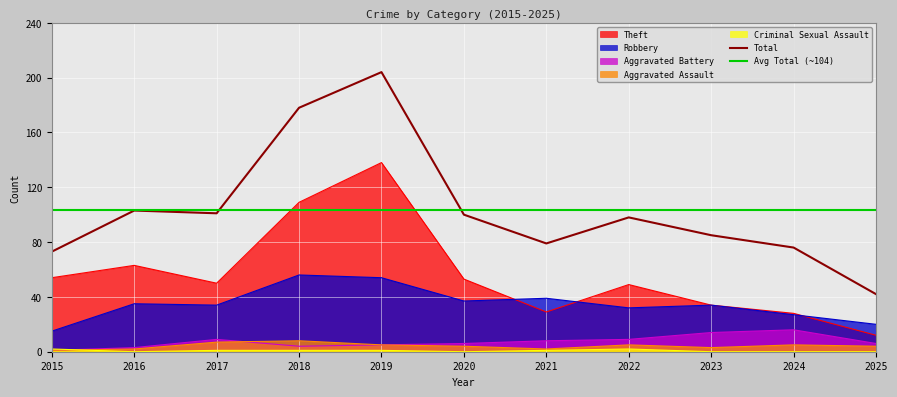

The Aggravated Battery series shows 6 at 2020. True or false?

True